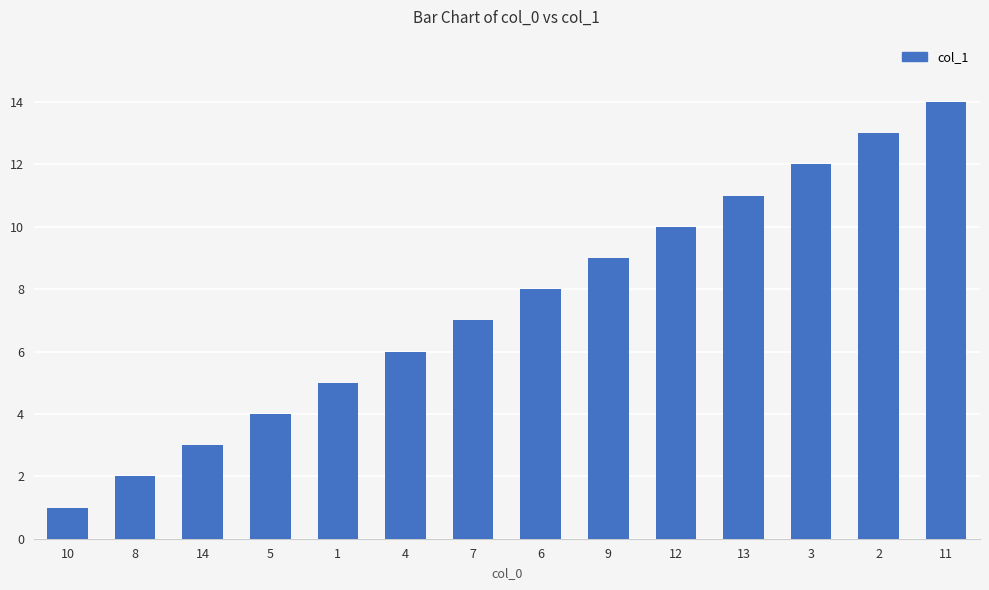

At which label is the value closest to 7?

7